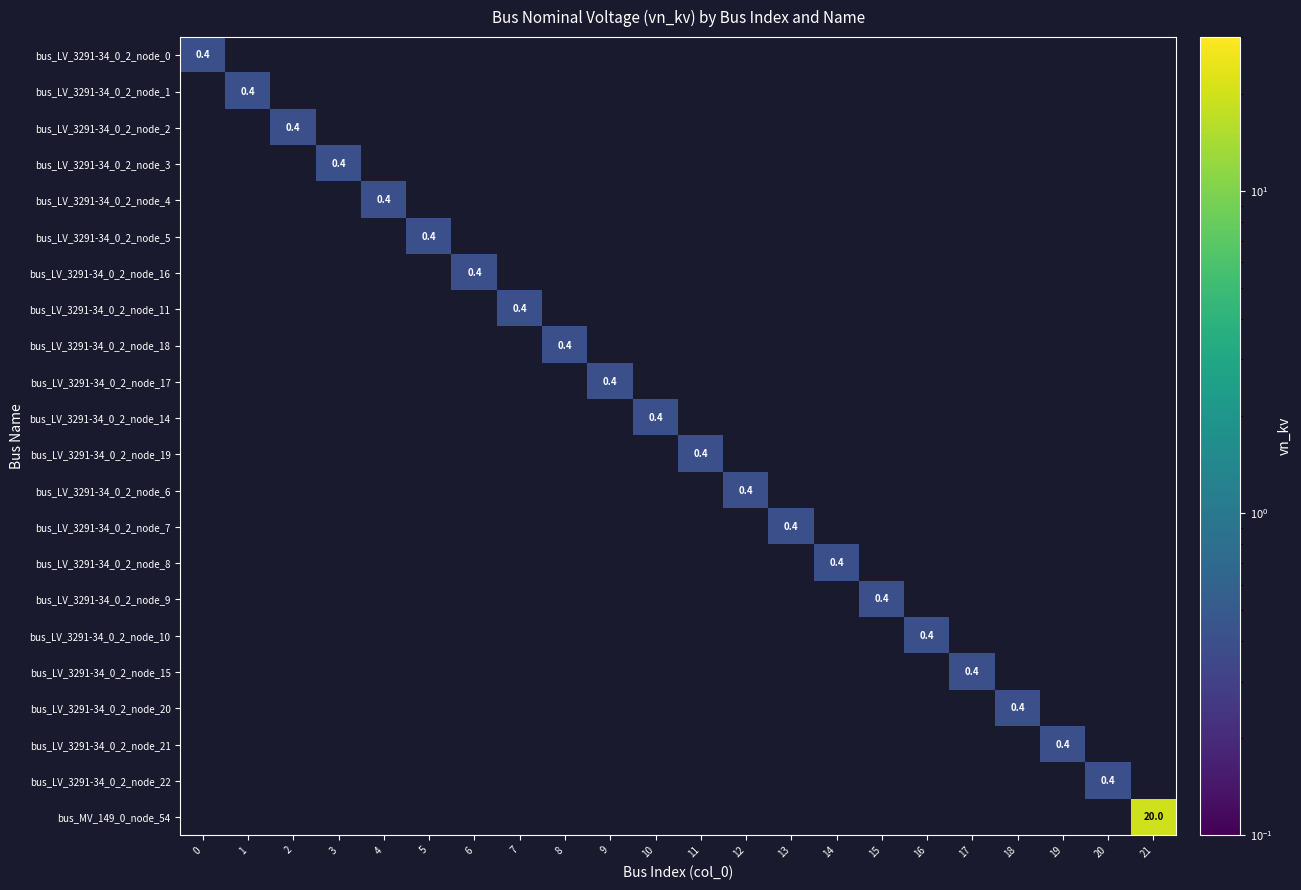

What is the maximum value shown in the chart?

20.0